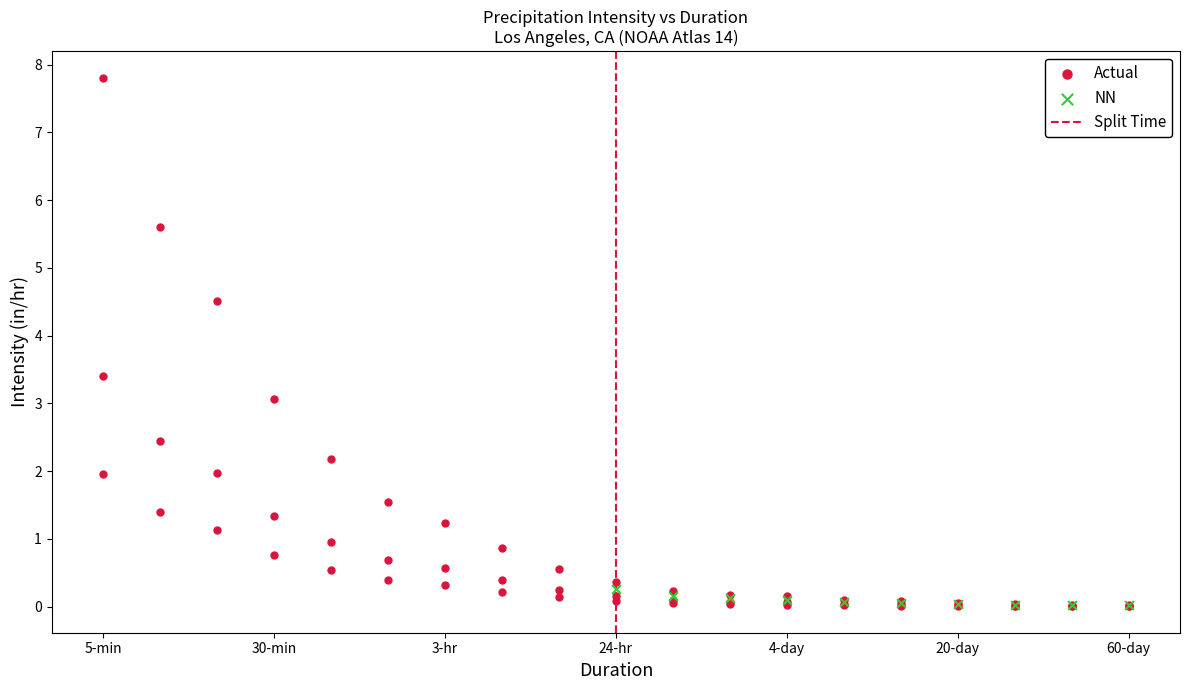

Which series reaches the maximum Y coordinate?

Actual